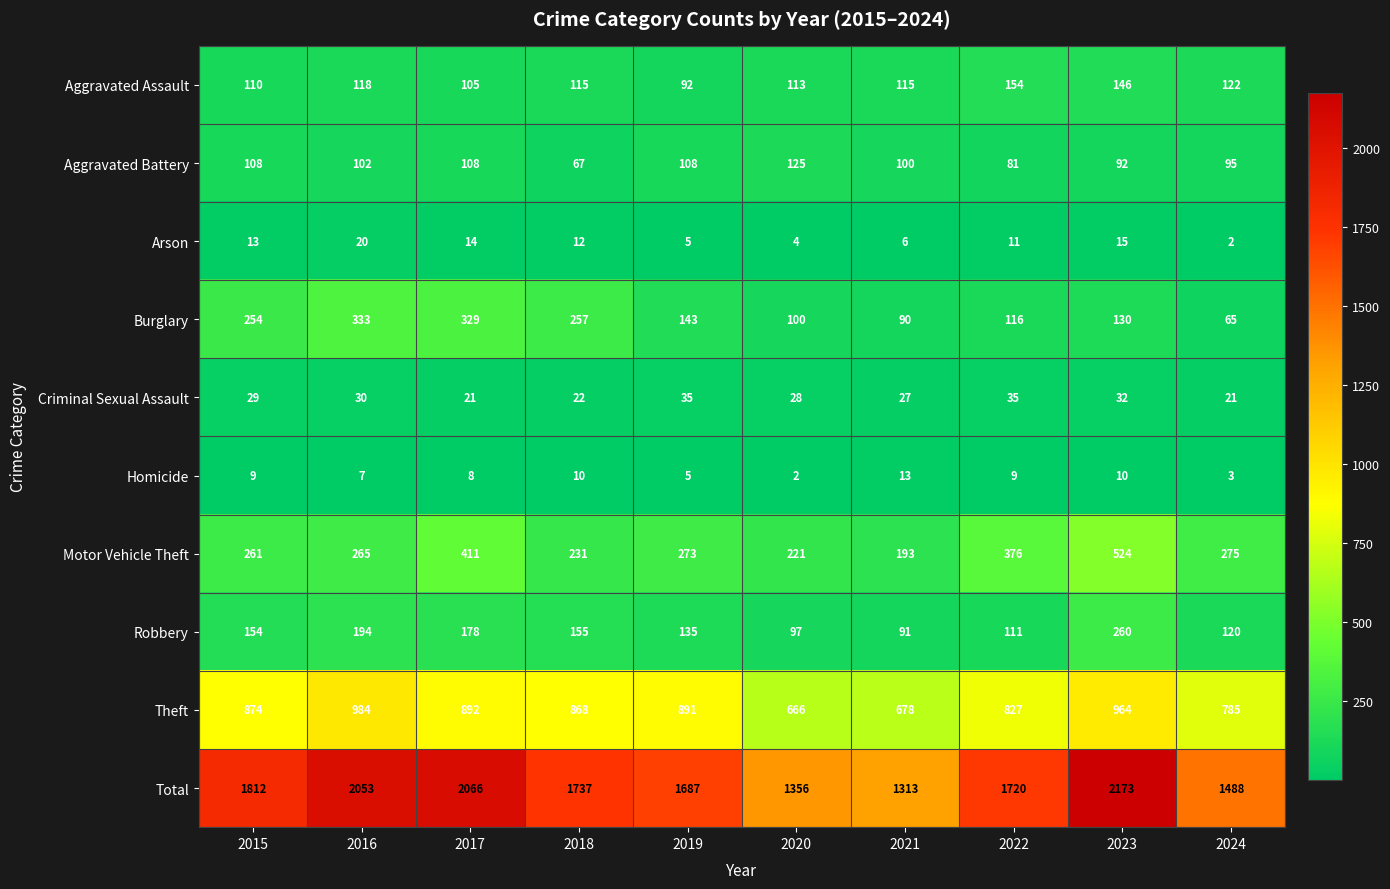

Read the Motor Vehicle Theft value at 2023.

524